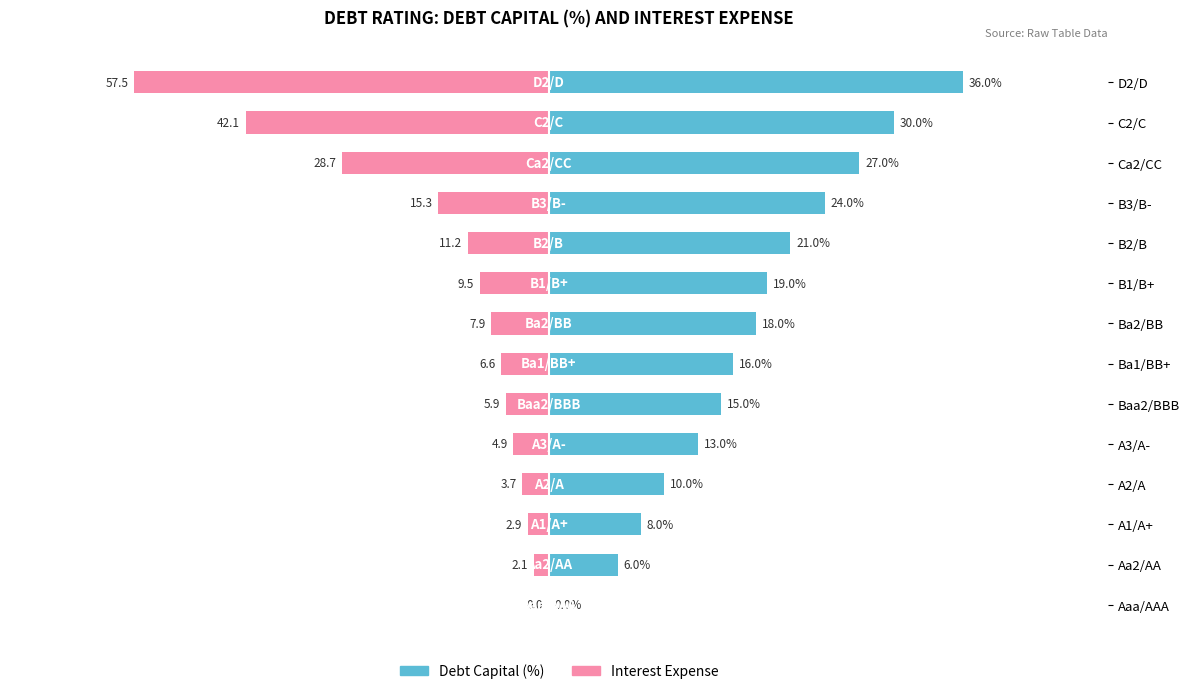

Does the chart contain stacked bars?

No